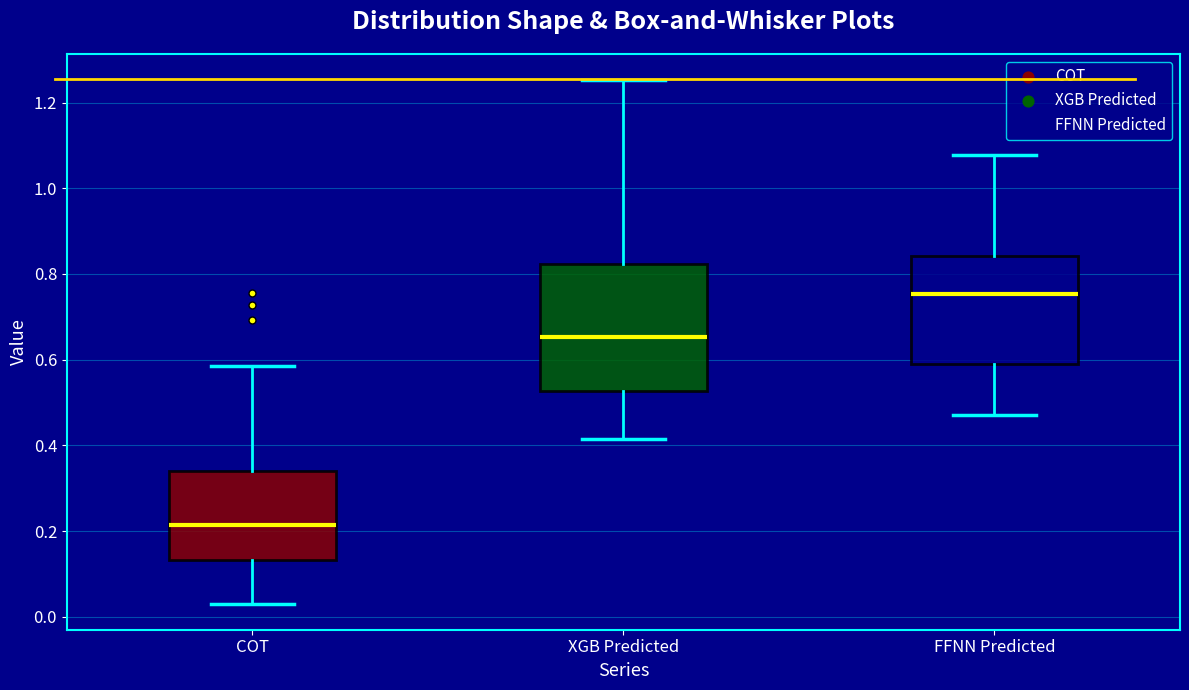

Reading left to right, transcribe this box plot: for each box, give where its median line is, the range the box spans, and where its two whiskers end, as read against the y-axis. The values are not printed on the chart, so give them approximately, as read against the axis.

COT: median 0.22, box 0.14 to 0.34, whiskers 0.04 to 0.58
XGB Predicted: median 0.66, box 0.52 to 0.82, whiskers 0.42 to 1.26
FFNN Predicted: median 0.76, box 0.58 to 0.84, whiskers 0.48 to 1.08